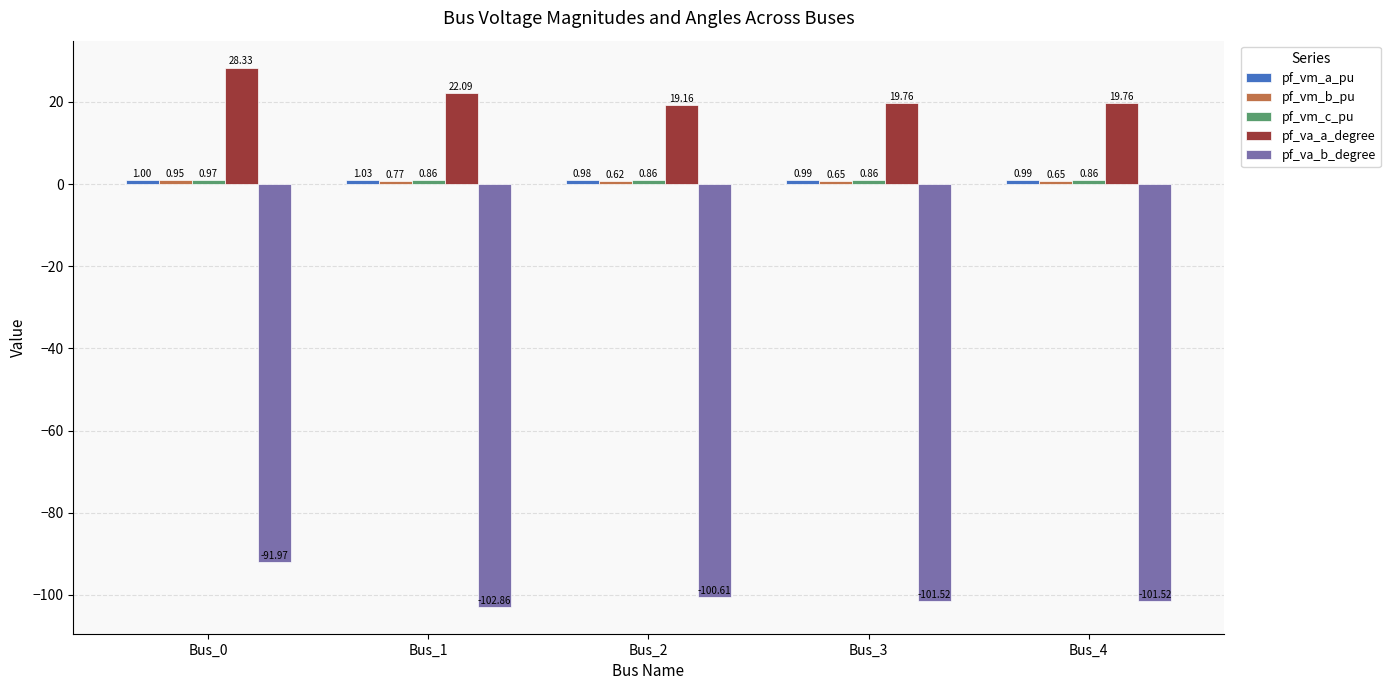

How many bars are there in each group?

5